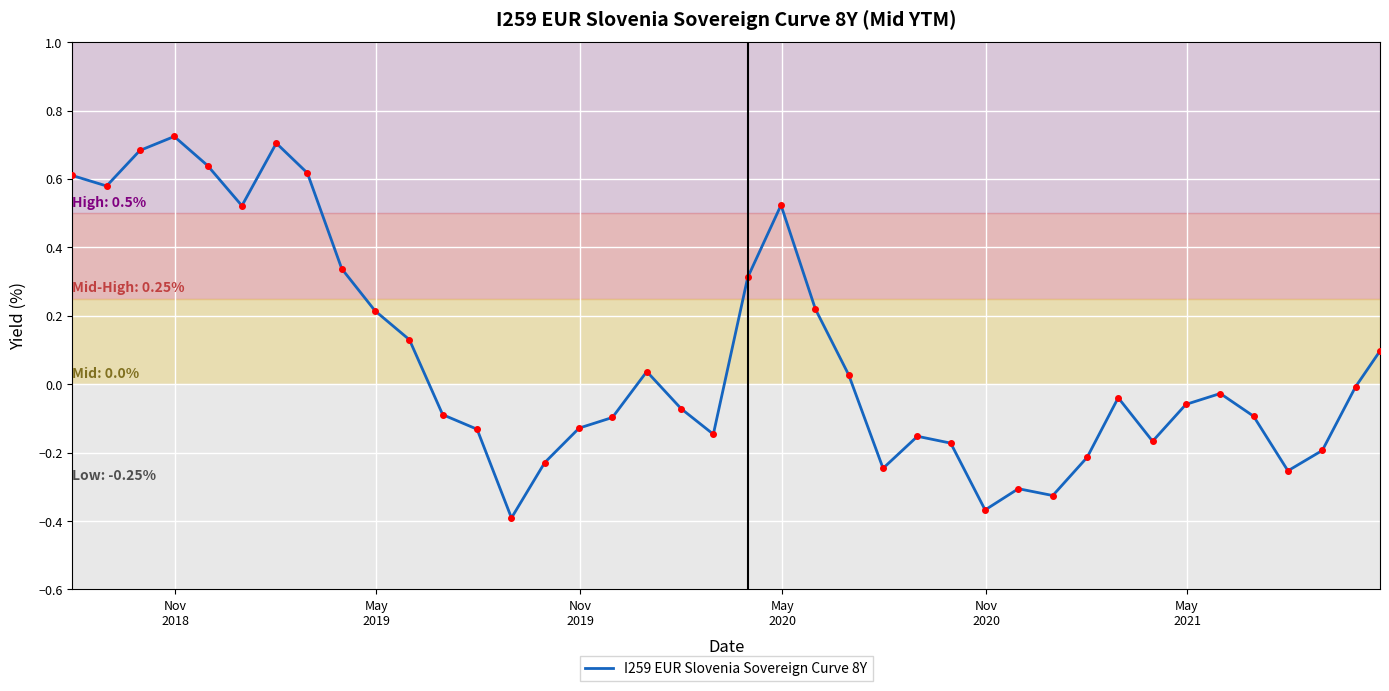

What is the difference between the maximum and minimum values?

1.1